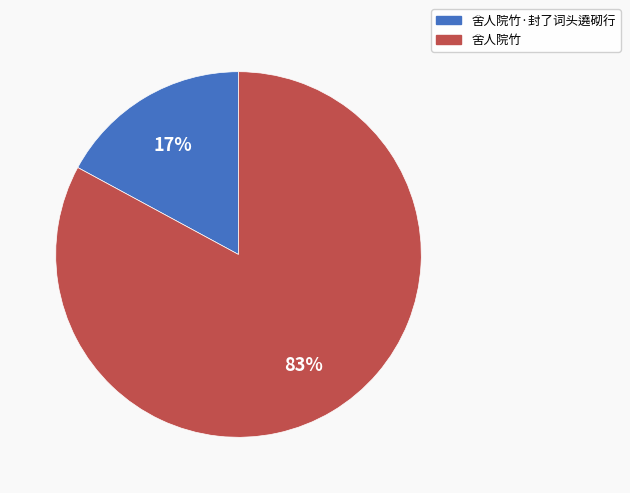

Which slice is the smallest?

舍人院竹·封了词头遶砌行